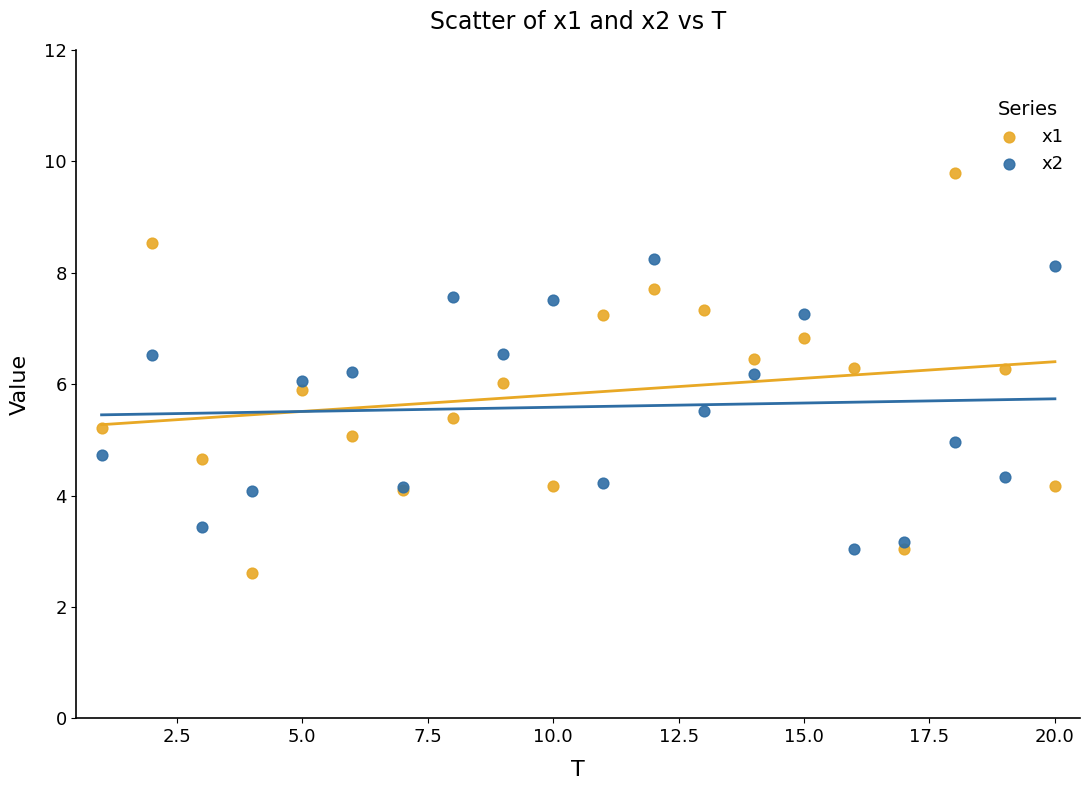

Which series contains the lowest Y value?

x1